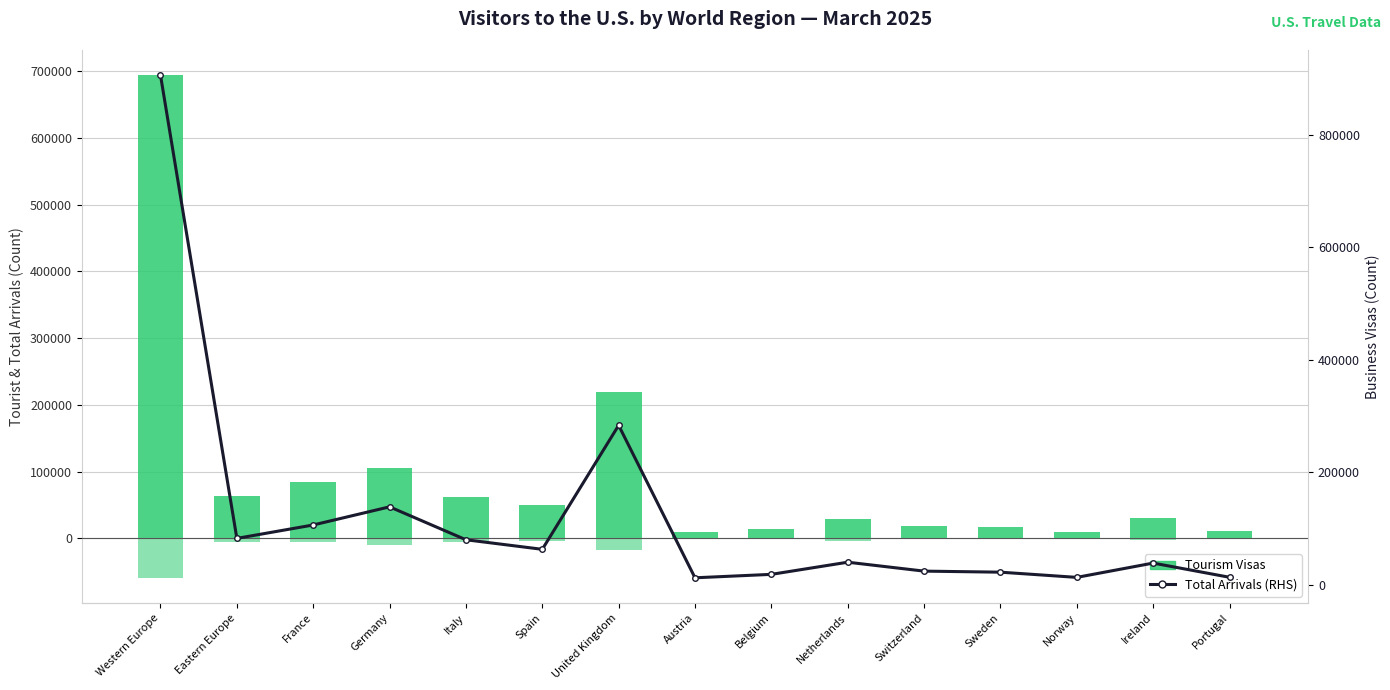

At which label does Tourism Visas reach its peak?

Western Europe